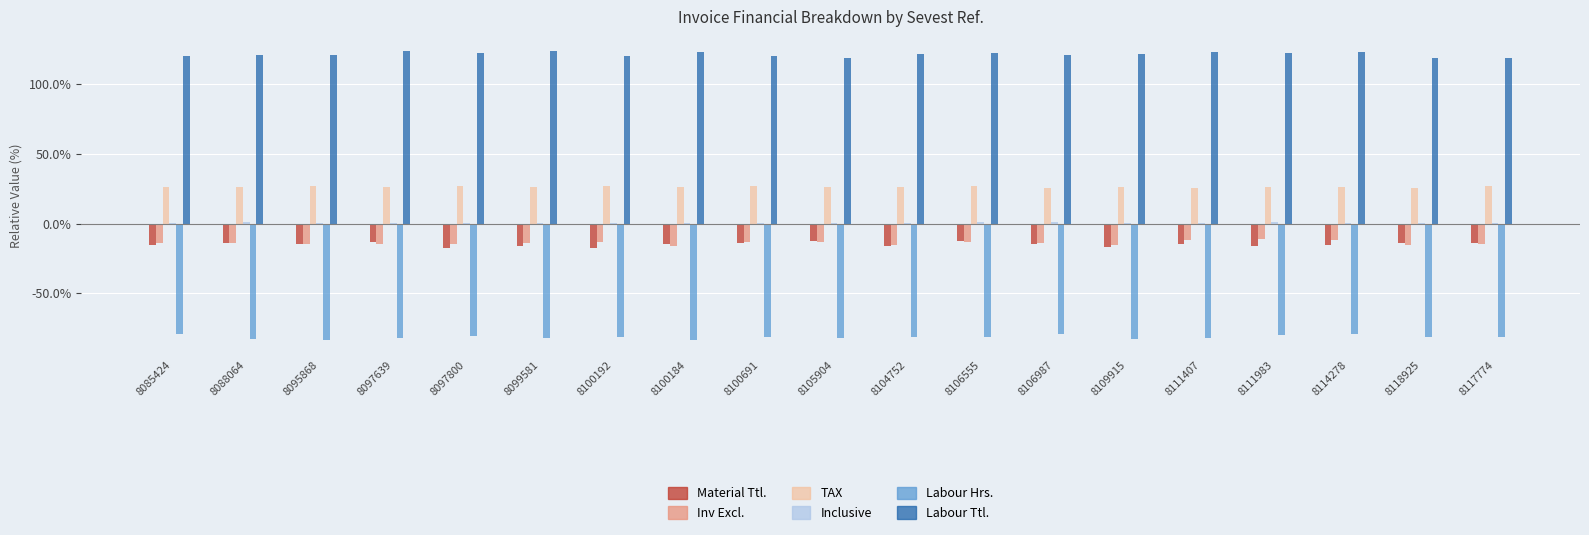

What is the highest value of the Material Ttl. series?

-12.7